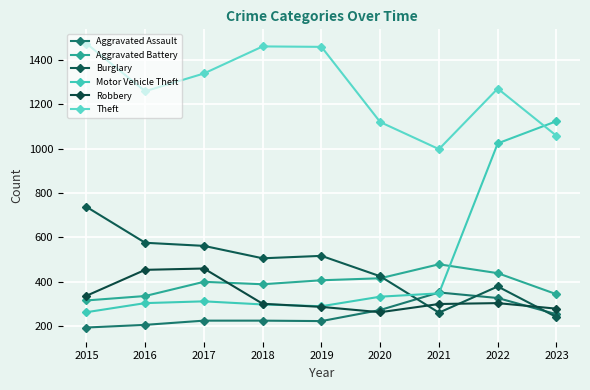

What is the spread (max minus min) of values at 2023?

883